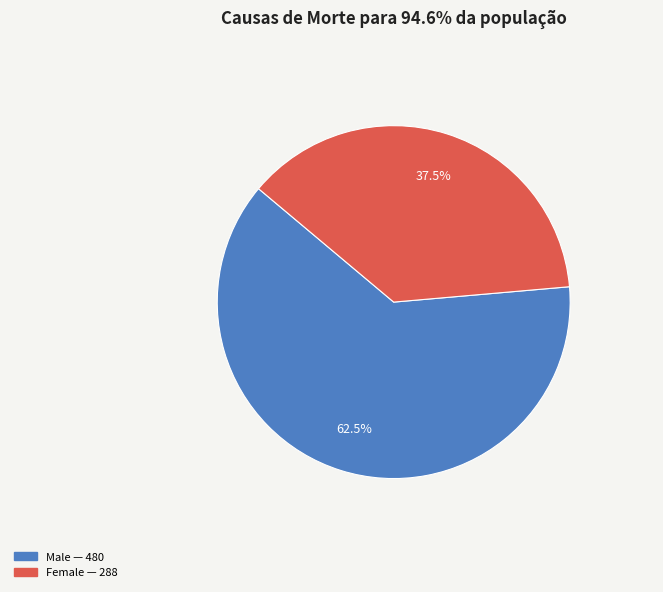

Is there any slice that represents more than half of the pie?

Yes